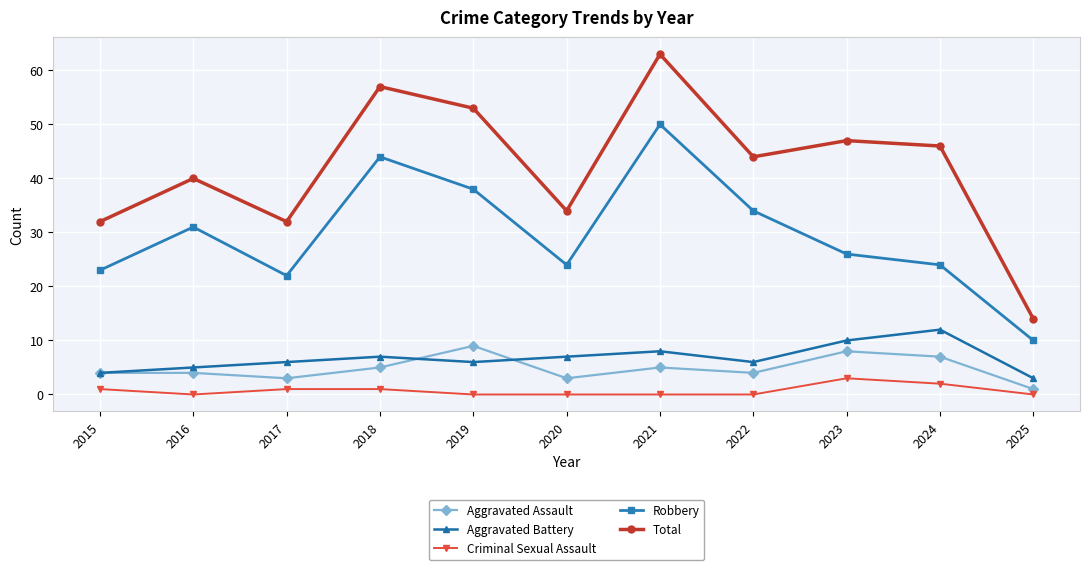

Reading right to left, what are all the values shown in this chart?

Aggravated Assault: 2025=1	2024=7	2023=8	2022=4	2021=5	2020=3	2019=9	2018=5	2017=3	2016=4	2015=4
Aggravated Battery: 2025=3	2024=12	2023=10	2022=6	2021=8	2020=7	2019=6	2018=7	2017=6	2016=5	2015=4
Criminal Sexual Assault: 2025=0	2024=2	2023=3	2022=0	2021=0	2020=0	2019=0	2018=1	2017=1	2016=0	2015=1
Robbery: 2025=10	2024=24	2023=26	2022=34	2021=50	2020=24	2019=38	2018=44	2017=22	2016=31	2015=23
Total: 2025=14	2024=46	2023=47	2022=44	2021=63	2020=34	2019=53	2018=57	2017=32	2016=40	2015=32